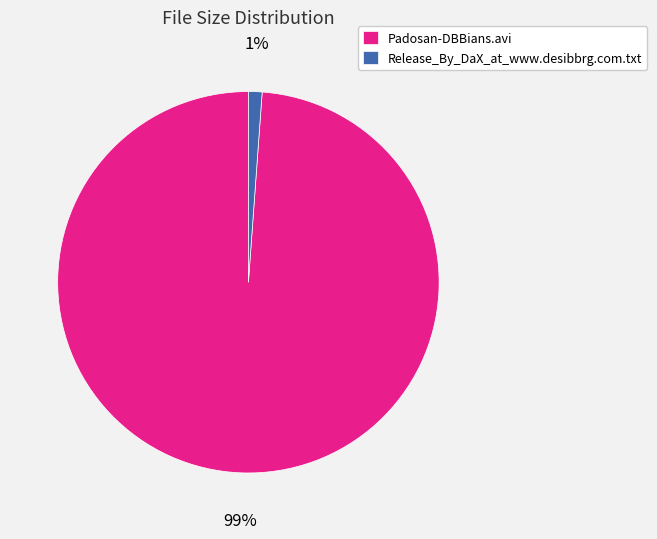

Between Release_By_DaX_at_www.desibbrg.com.txt and Padosan-DBBians.avi, which is larger?

Padosan-DBBians.avi